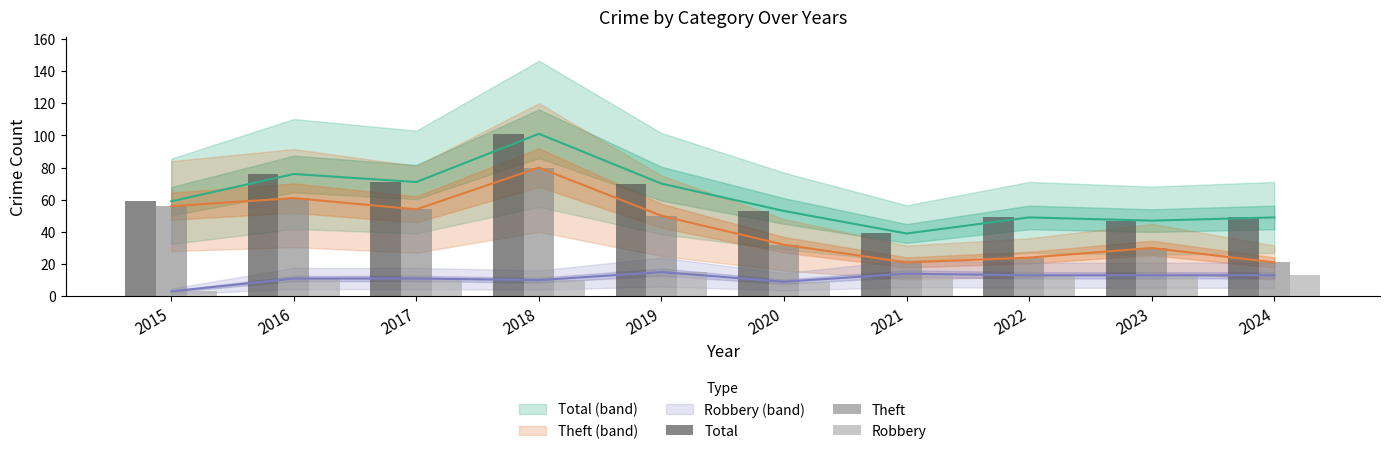

At which category is the sum across all series the highest?

2018